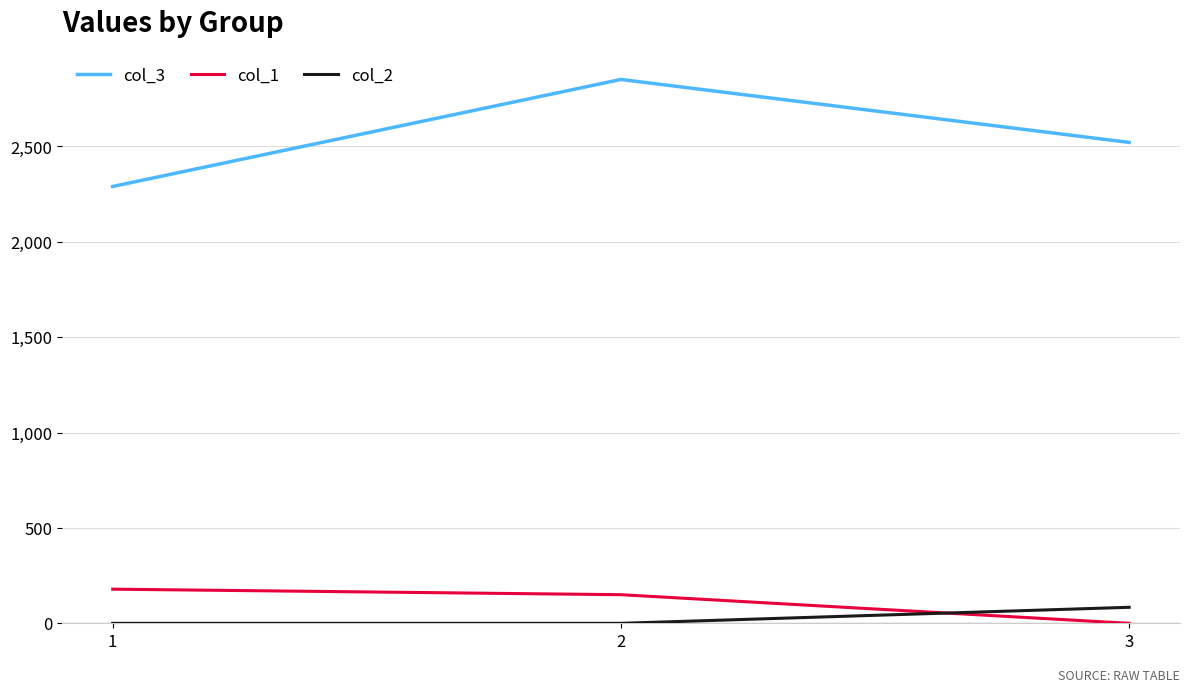

List the series in order of their peak value, lowest first.

col_2, col_1, col_3